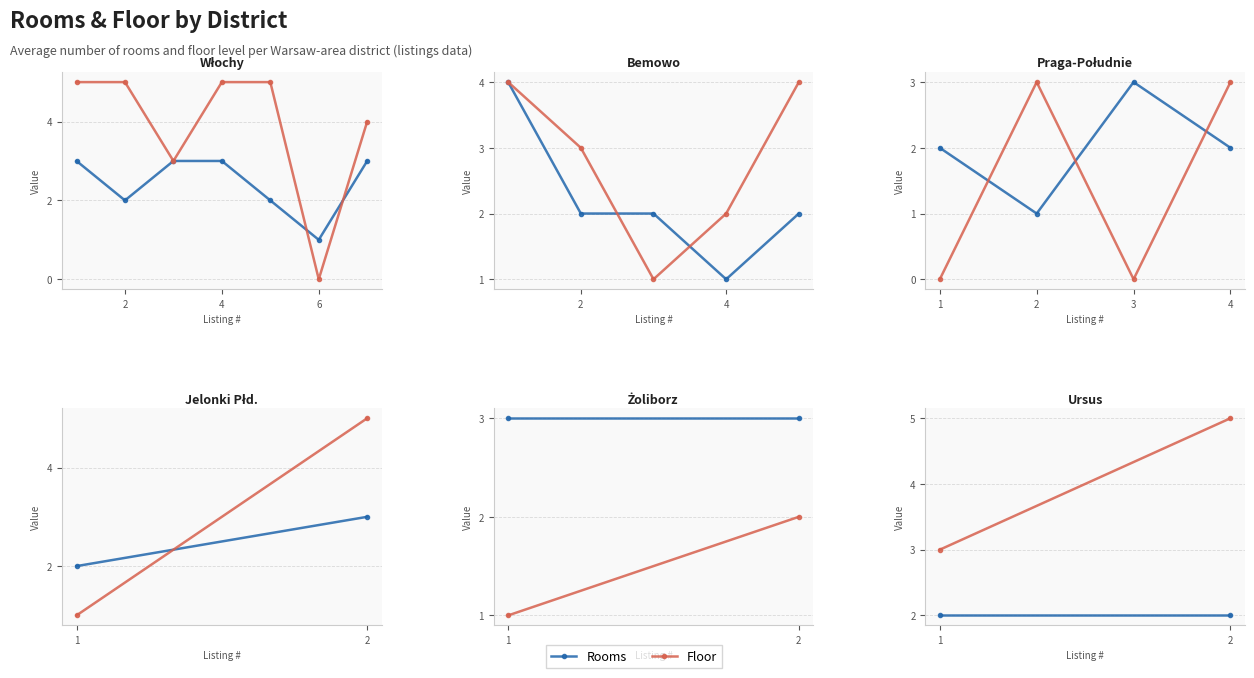

At which category is the sum across all series the highest?

2